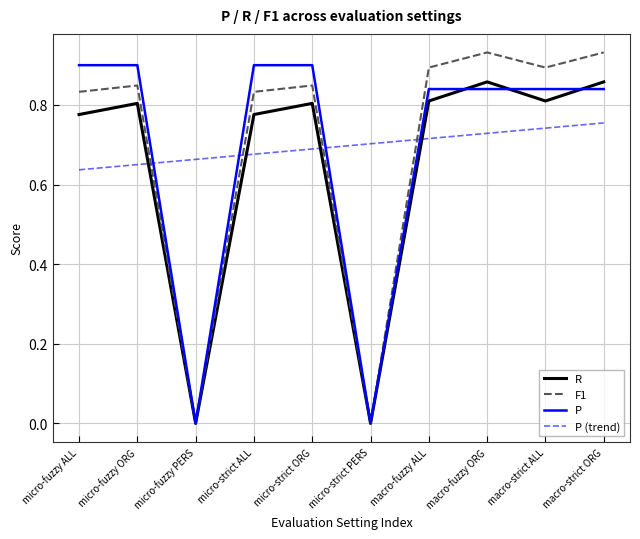

Which category has the lowest value in the P (trend) series?

micro-fuzzy ALL